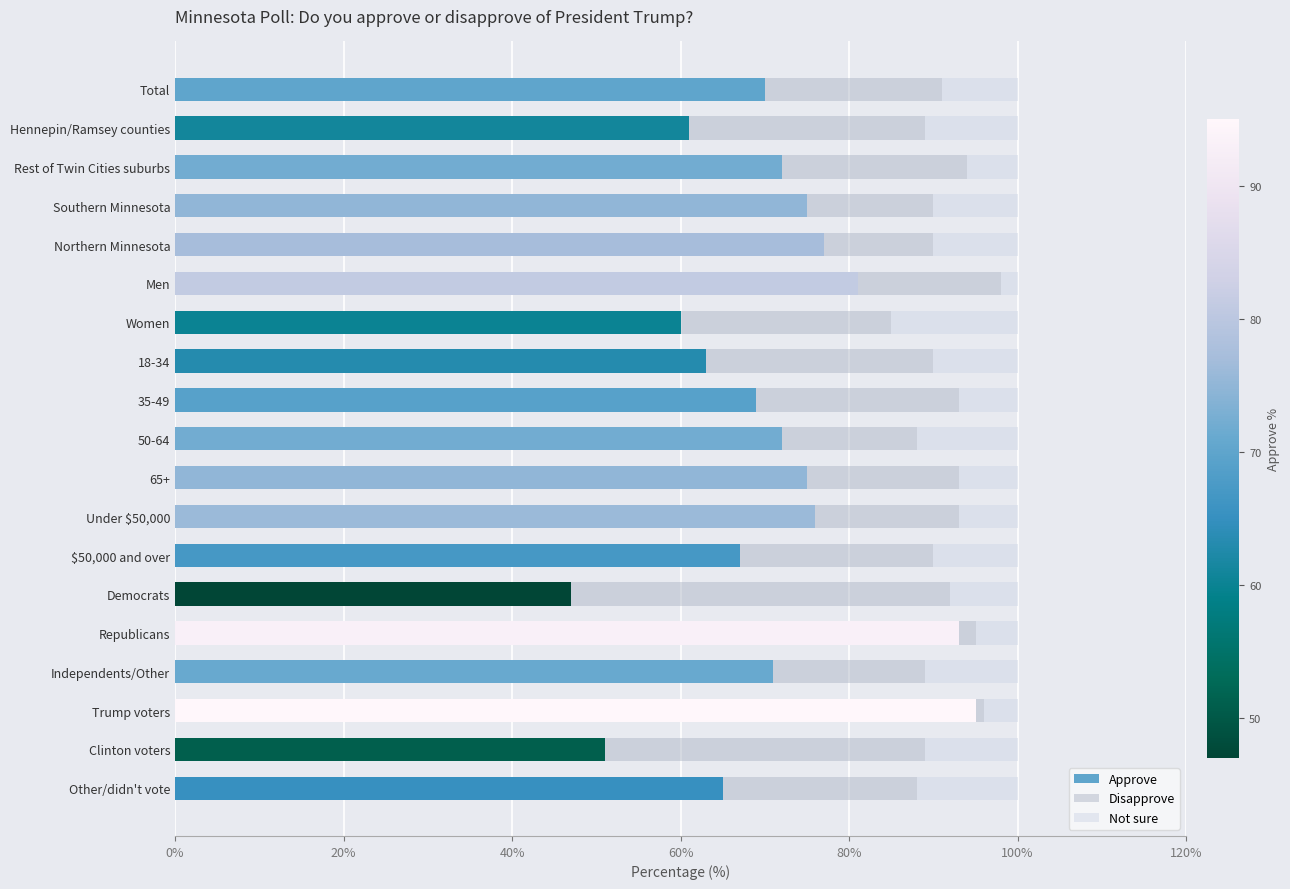

What is the difference between the Approve values at Rest of Twin Cities suburbs and Hennepin/Ramsey counties?

11